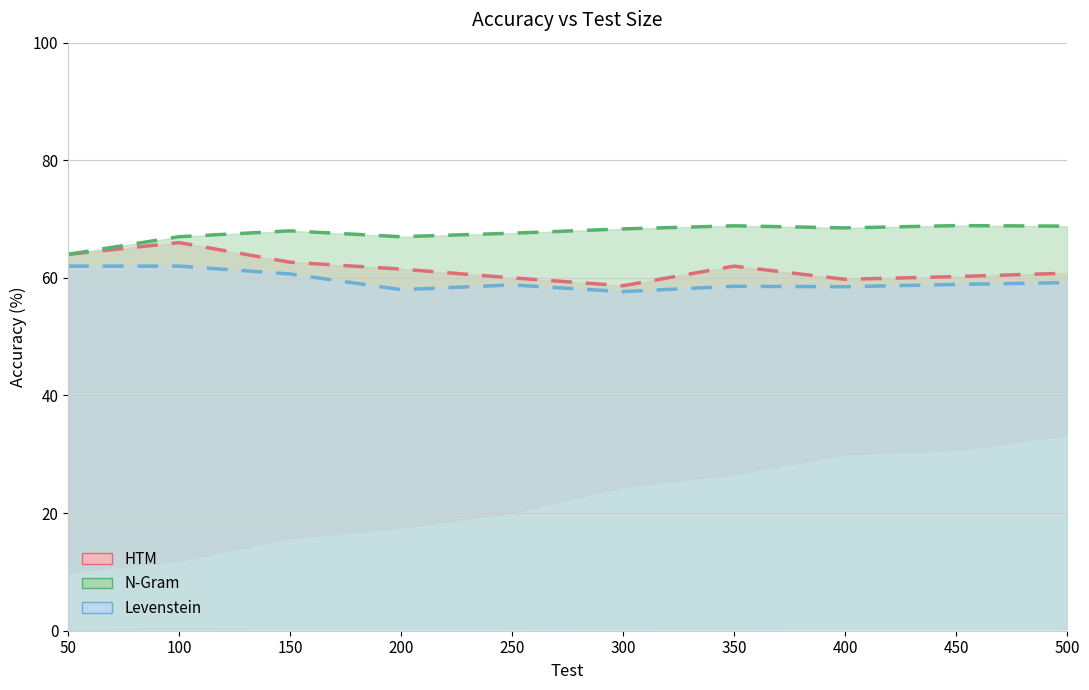

What is the smallest value displayed?

57.7